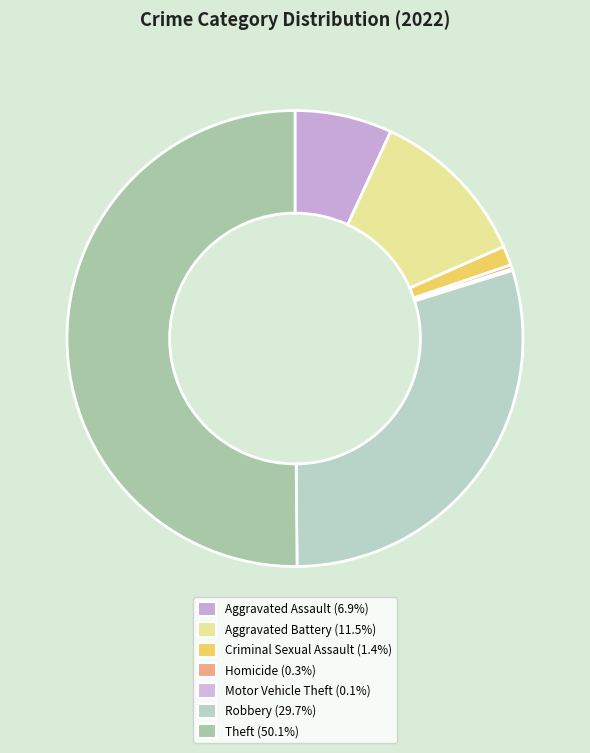

What portion of the pie excludes Homicide?

99.7%